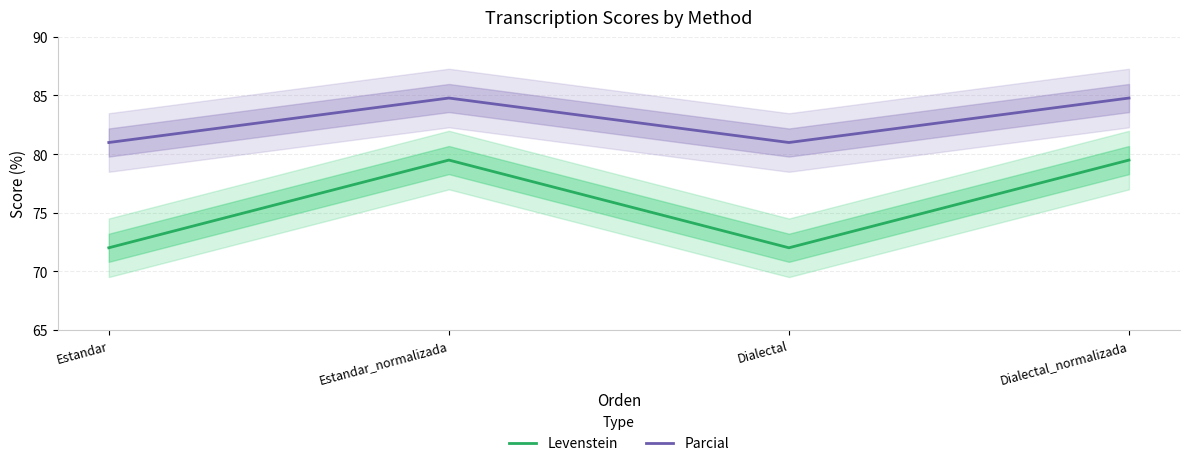

True or false: Parcial and Levenstein intersect in this chart.

False